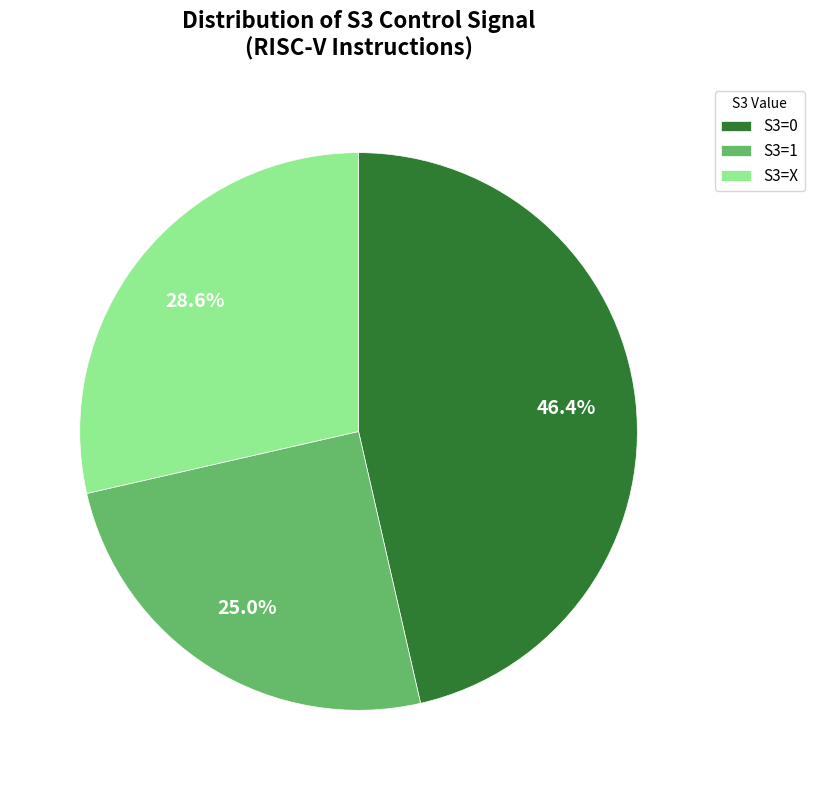

Is S3=0 the majority of the pie?

No